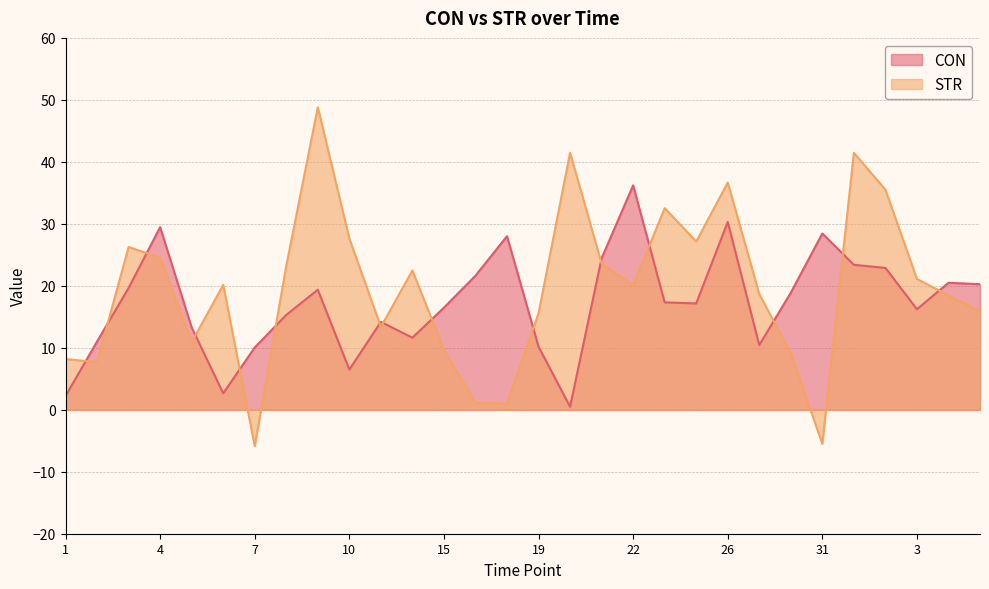

What is the sum of the CON values at 7 and 8?

25.4